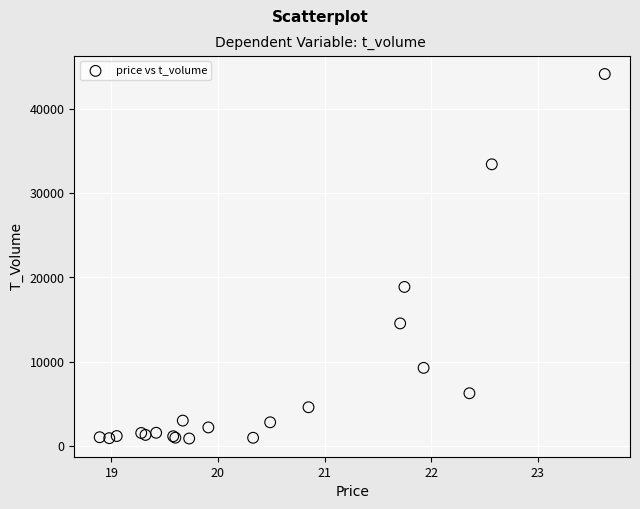

What Y value in the scatter plot is closest to 22496?

18854